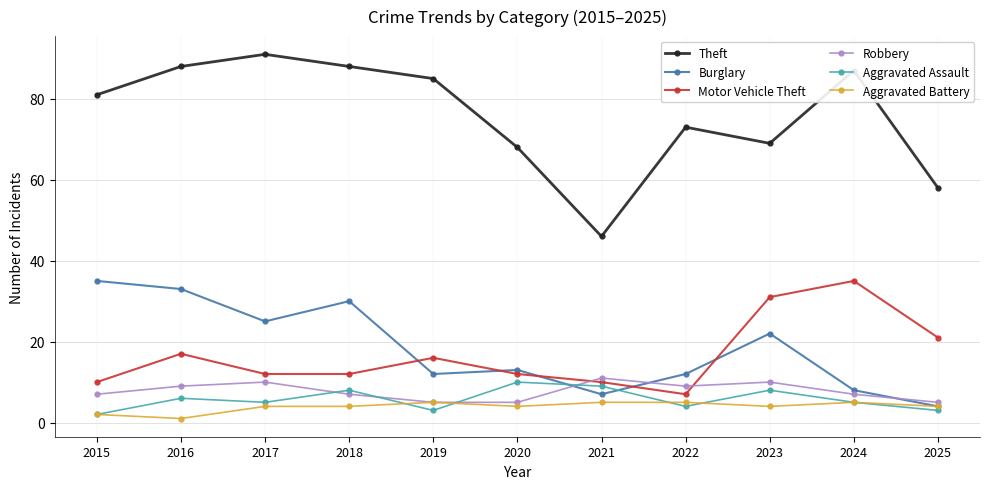

True or false: Aggravated Battery and Motor Vehicle Theft intersect in this chart.

False